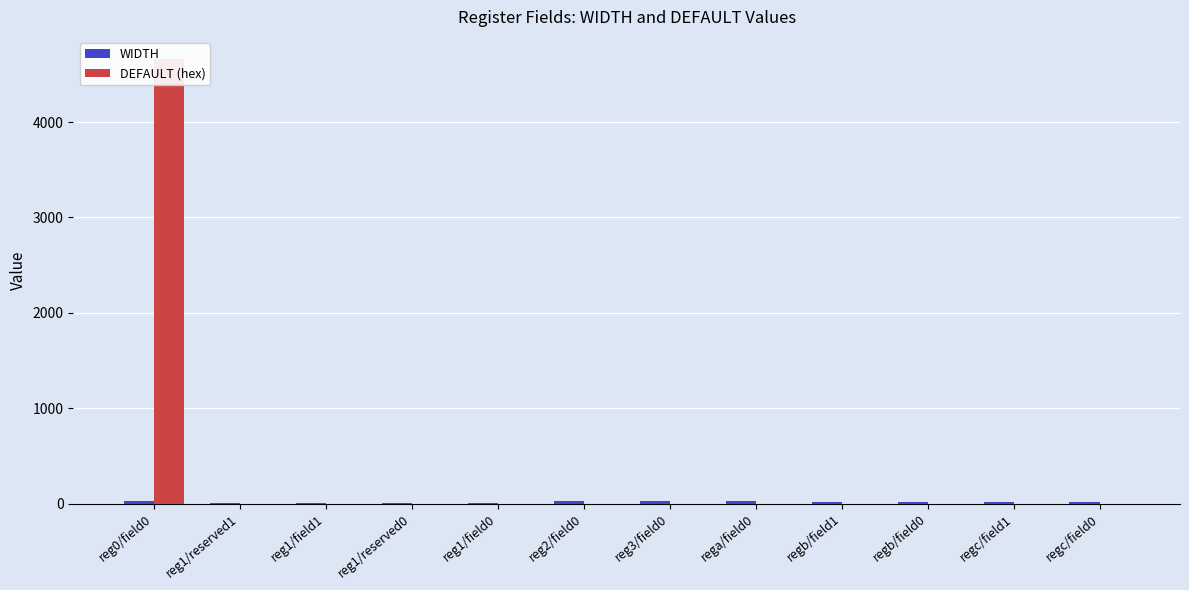

At which label does WIDTH reach its peak?

reg0/field0